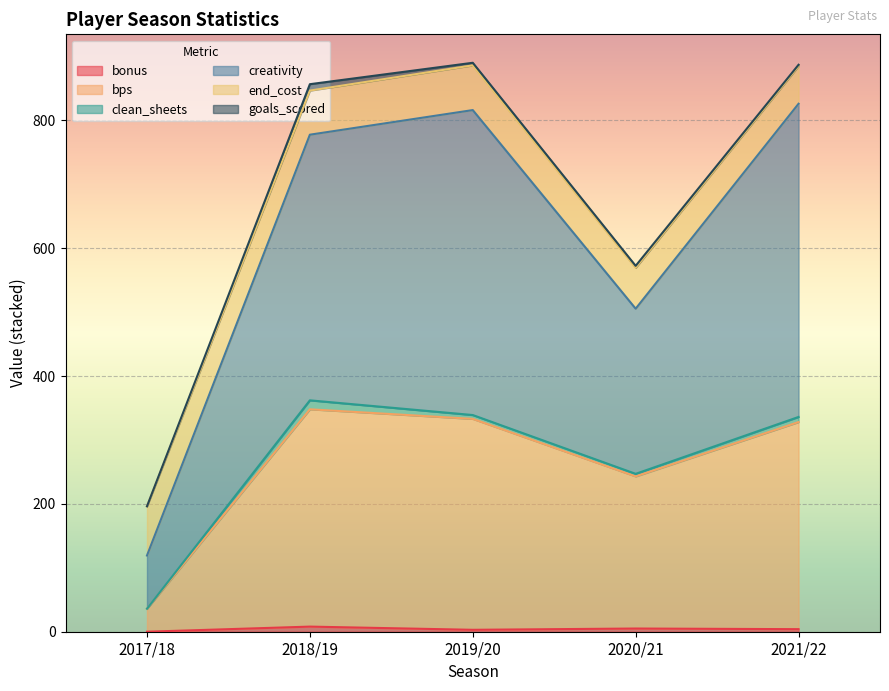

Where does the bps series first go above 328?

2018/19